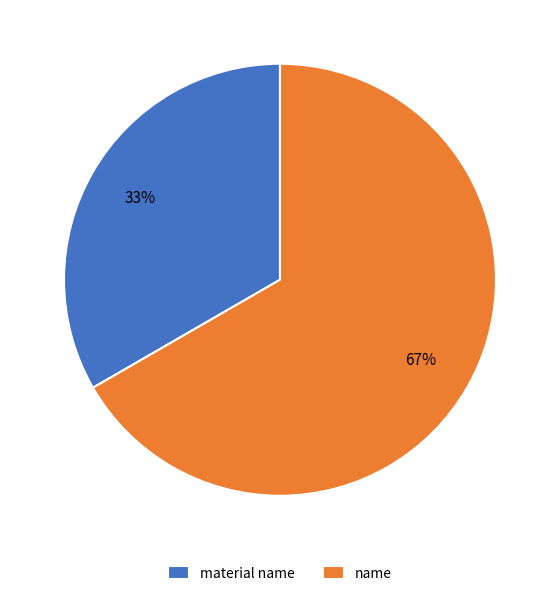

True or false: material name accounts for 44% of the total.

False